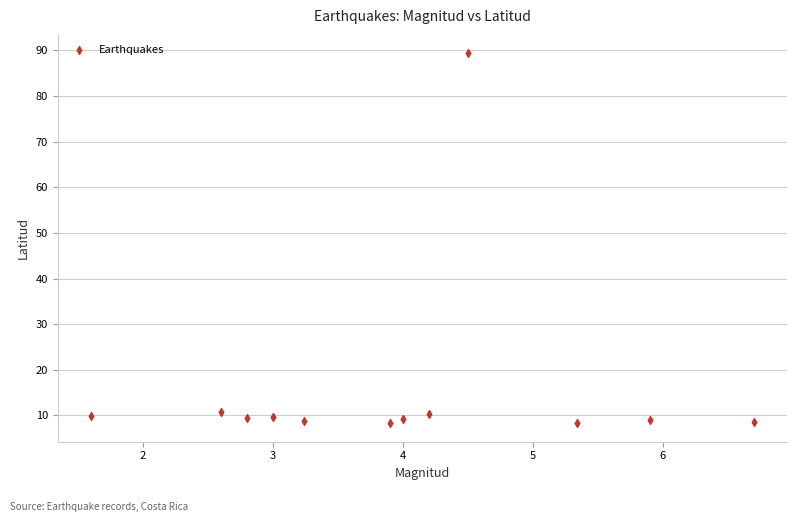

What is the range of X values (max minus min)?

5.1